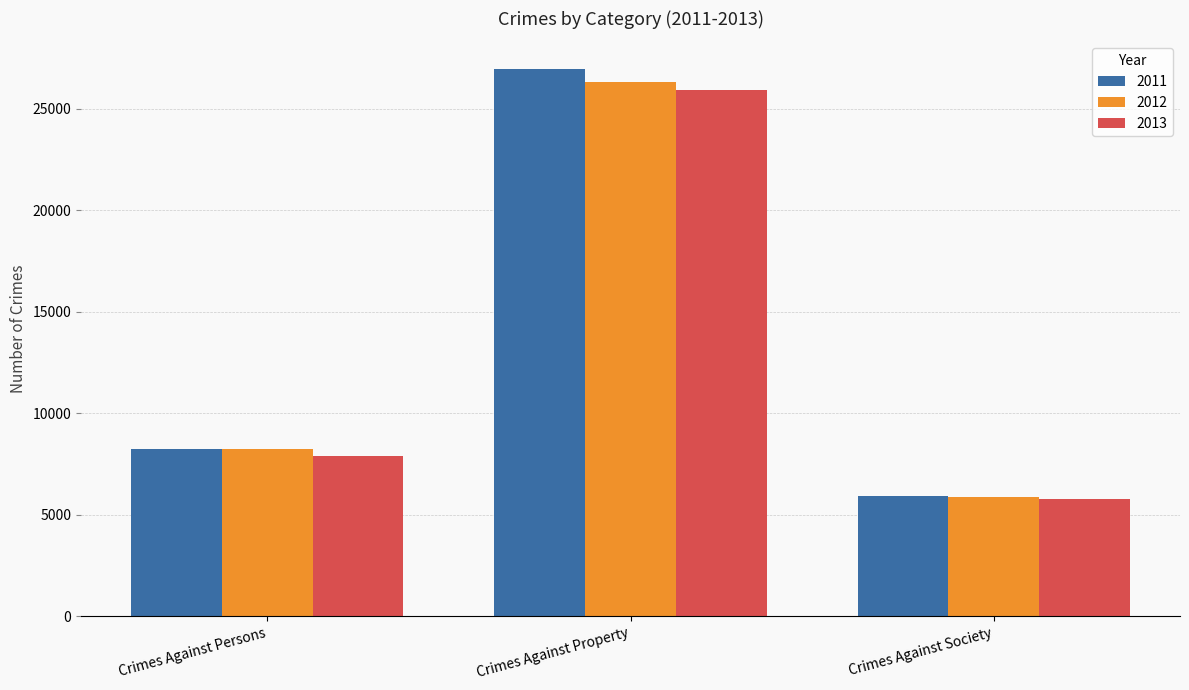

How many bars are there in total?

9